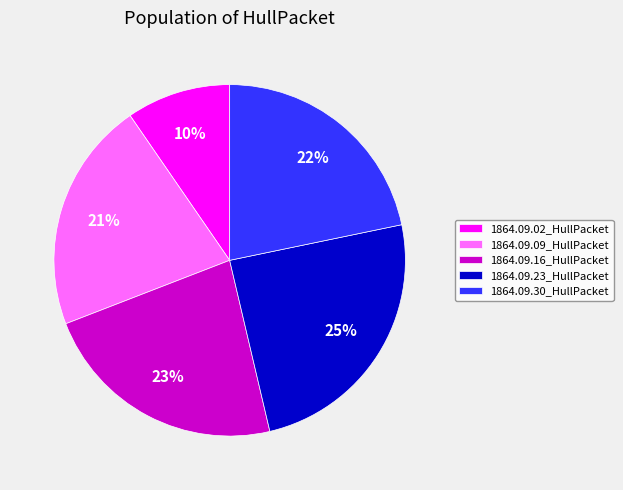

Is the sum of 1864.09.09_HullPacket and 1864.09.16_HullPacket greater than half?

No